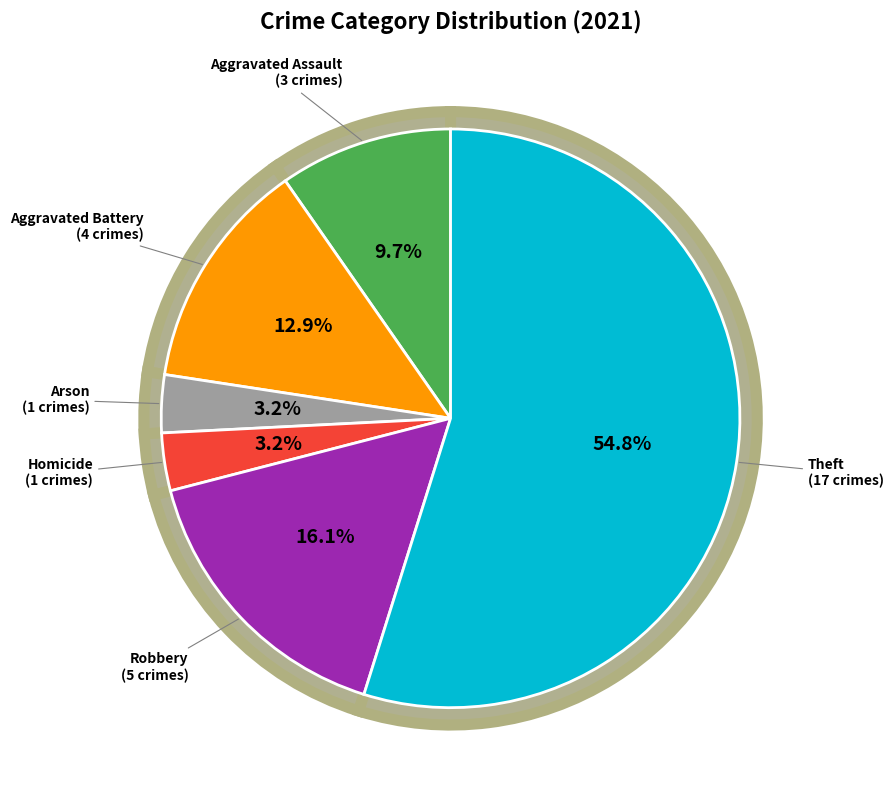

What is the ratio of the value at Theft to the value at Homicide?

17.0